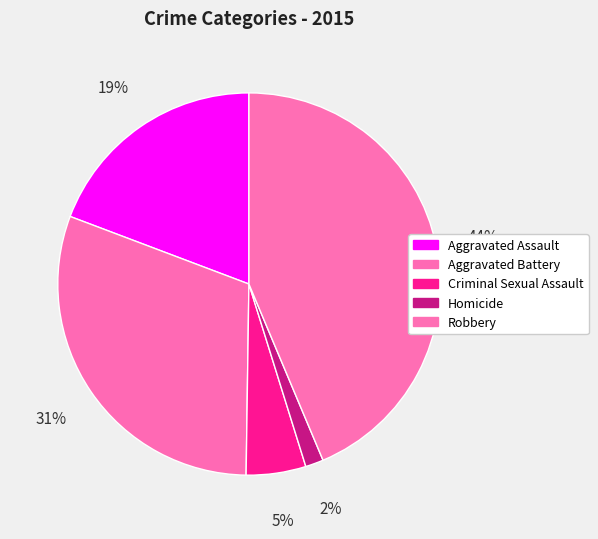

What percentage is the Robbery slice, to the nearest percent?

44%